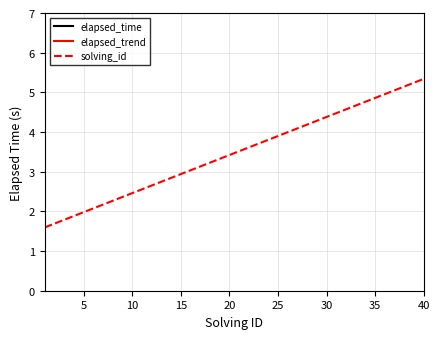

Is it true that solving_id equals 6.5 at 35?

False